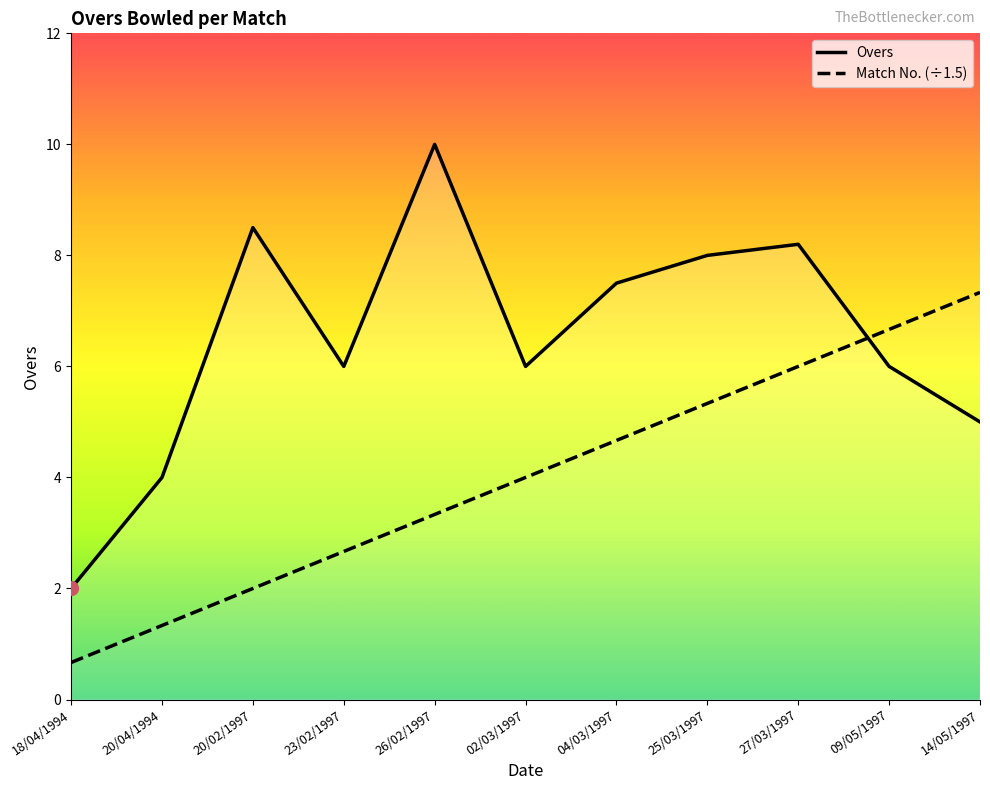

True or false: Match No. (÷1.5) has more than 2 points higher than both neighbors.

False